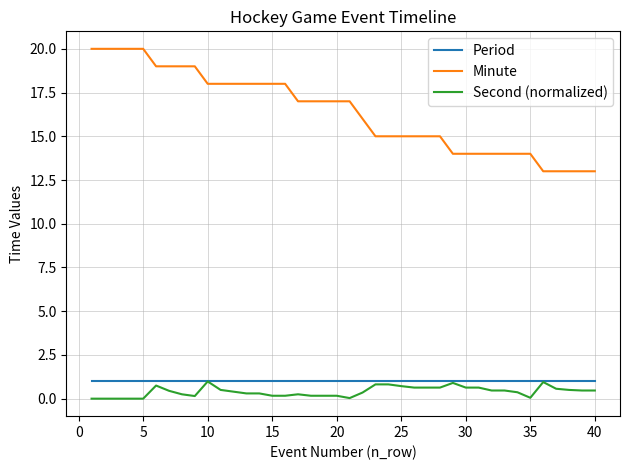

Which series has the largest range (max minus min)?

Minute